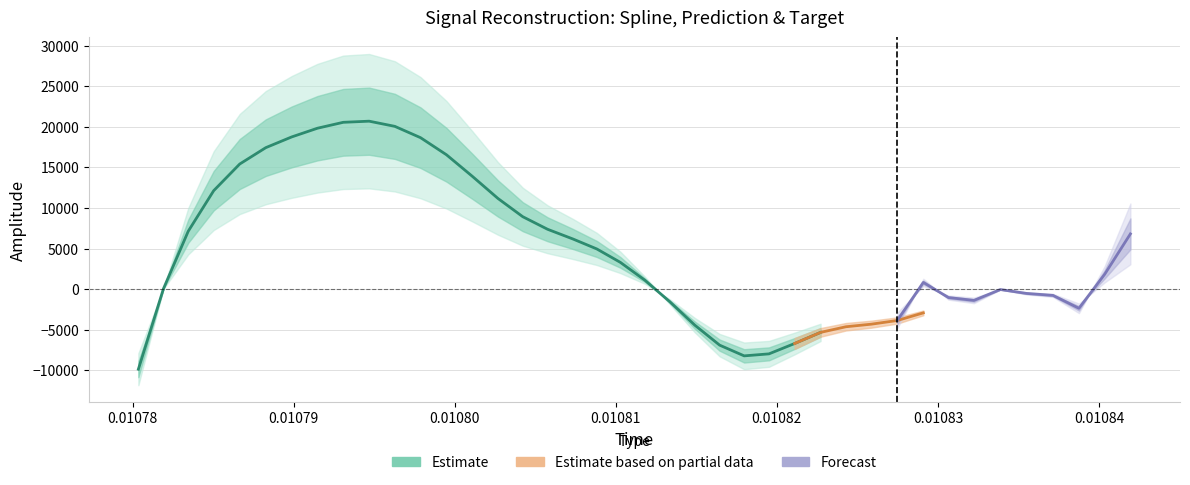

What is the value of the target point at the 1st from the left?

-9867.3